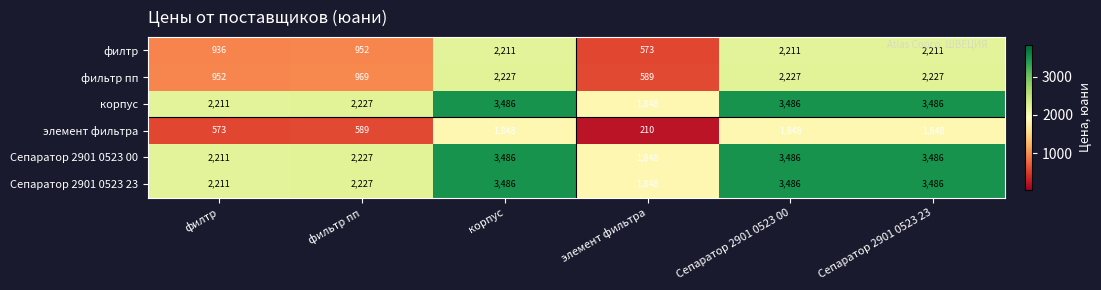

At how many categories does at least one series exceed 1382?

6